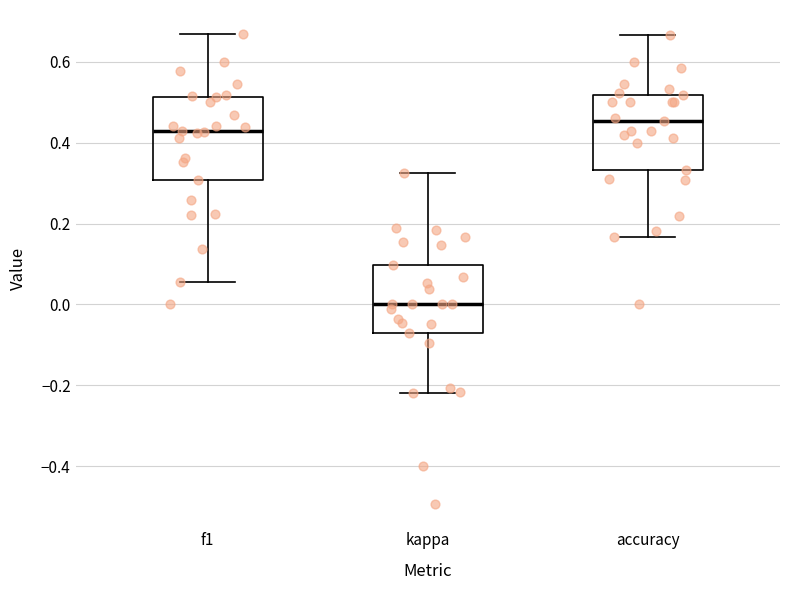

Reading left to right, transcribe this box plot: for each box, give where its median line is, the range the box spans, and where its two whiskers end, as read against the y-axis. The values are not printed on the chart, so give them approximately, as read against the axis.

f1: median 0.42, box 0.30 to 0.52, whiskers 0.06 to 0.66
kappa: median 0.00, box -0.08 to 0.10, whiskers -0.22 to 0.32
accuracy: median 0.46, box 0.34 to 0.52, whiskers 0.16 to 0.66